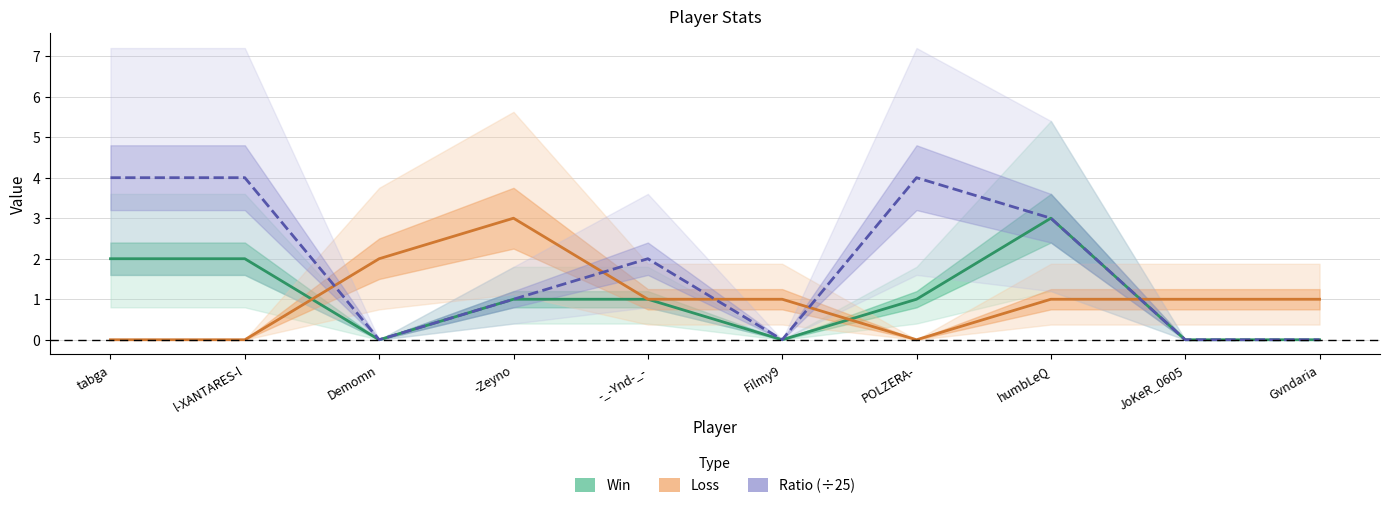

Is the value of Ratio at Gvndaria greater than the value of Win at POLZERA-?

No